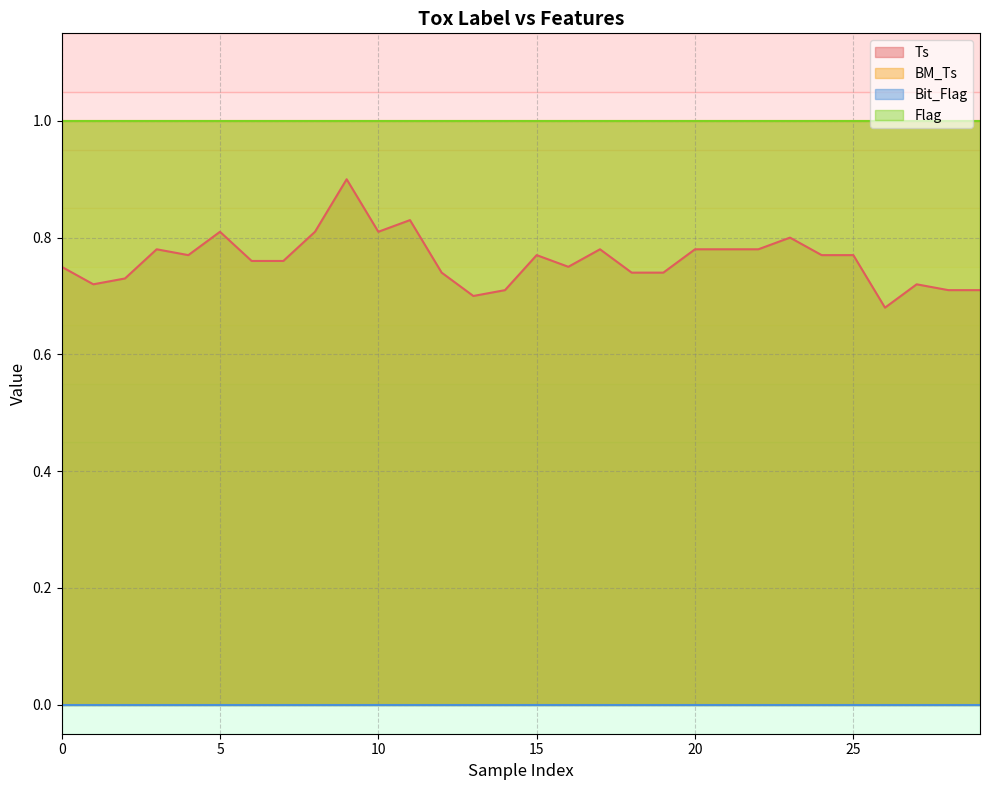

What are all the series names shown in the legend?

Ts, BM_Ts, Bit_Flag, Flag